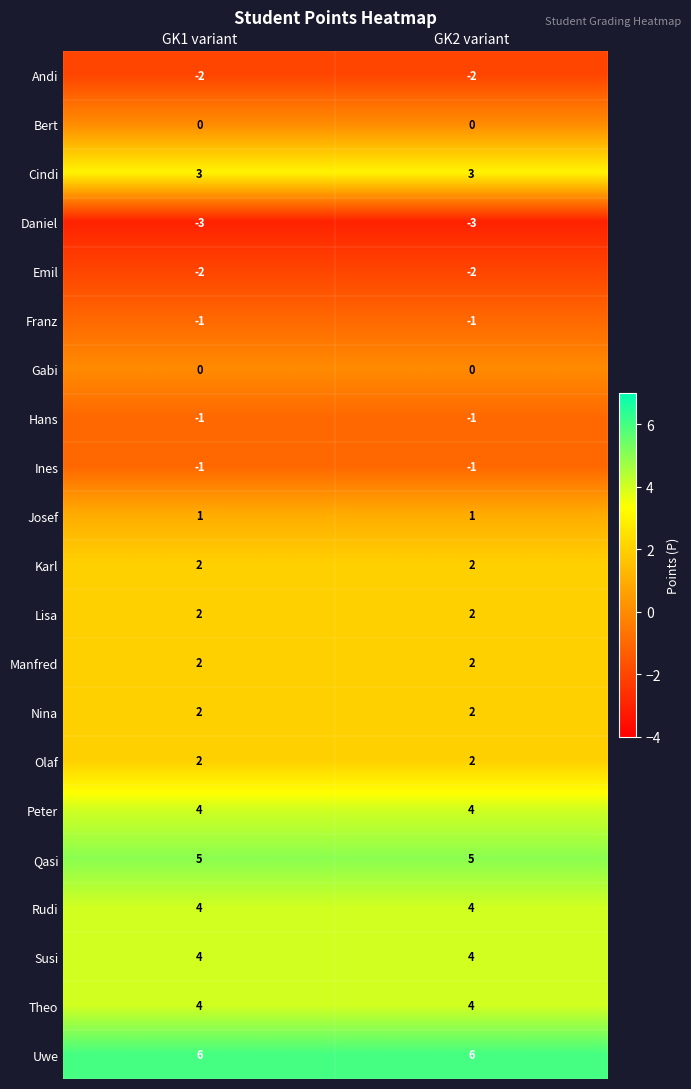

What is the sum of the Theo values at GK2 variant and GK1 variant?

8